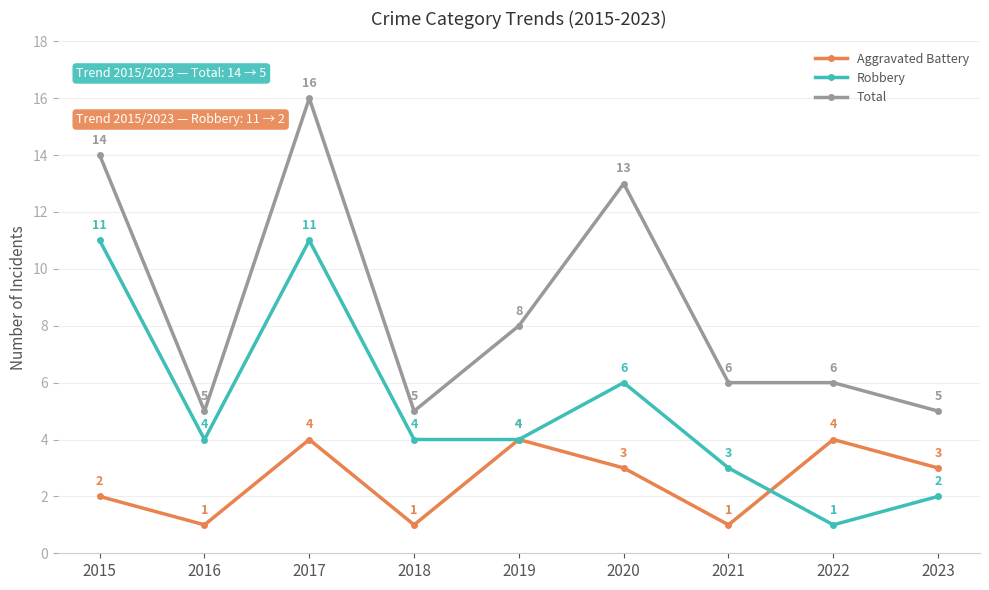

Is it true that Aggravated Battery equals 4 at 2022?

True